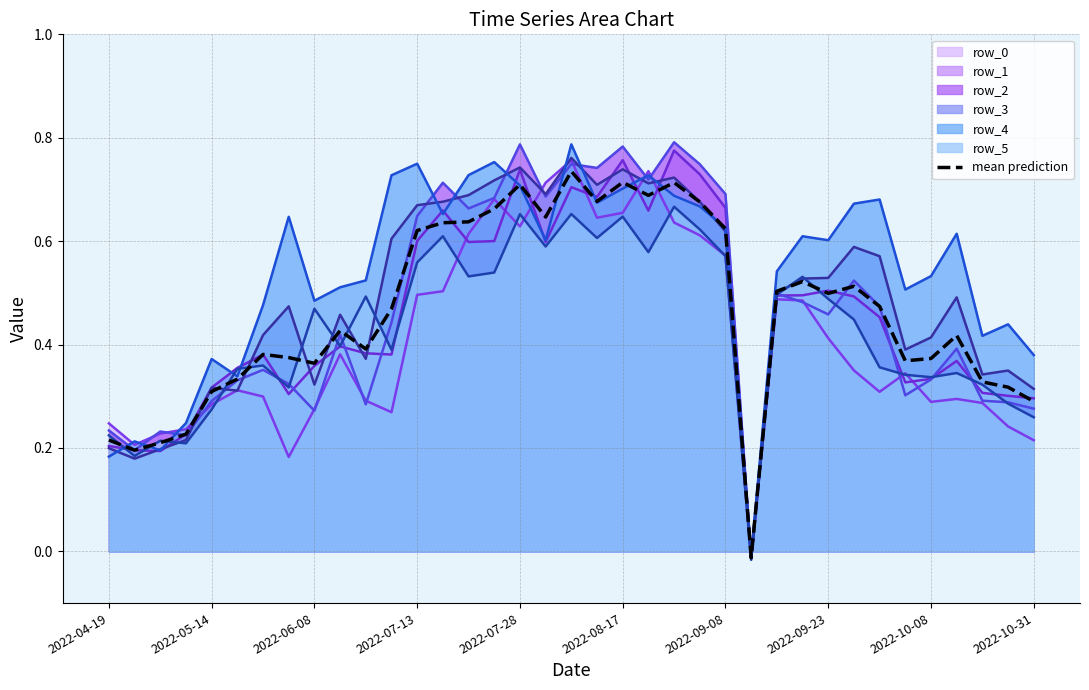

Read the value at 33.

0.4